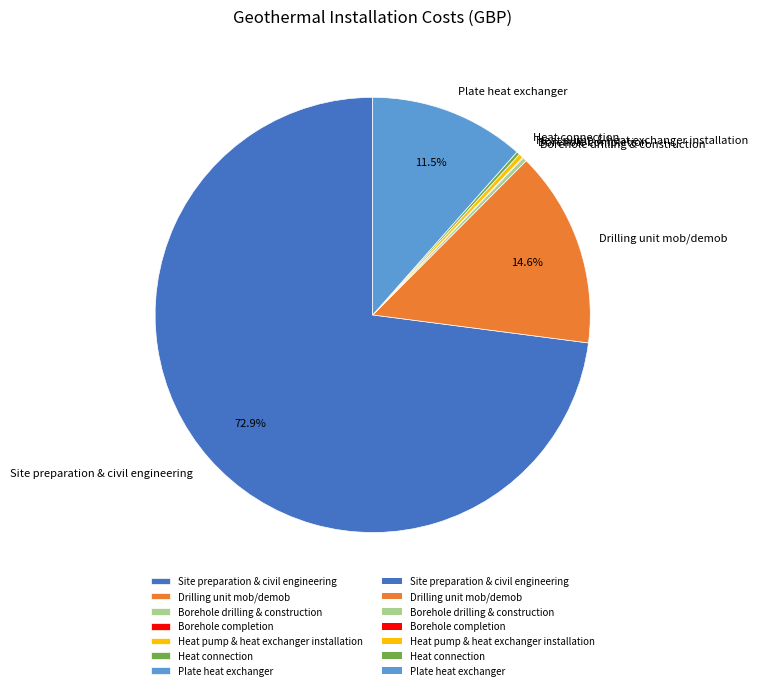

Combined, what portion of the pie is Drilling unit mob/demob and Plate heat exchanger?

26.1%